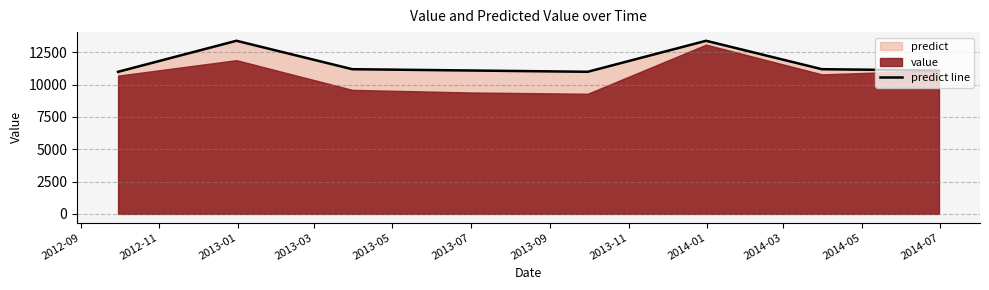

Does the chart have visible grid lines?

Yes